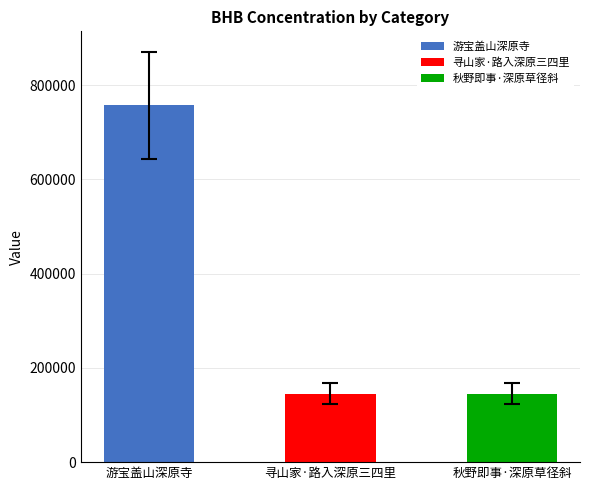

What is the maximum value shown in the chart?

757038